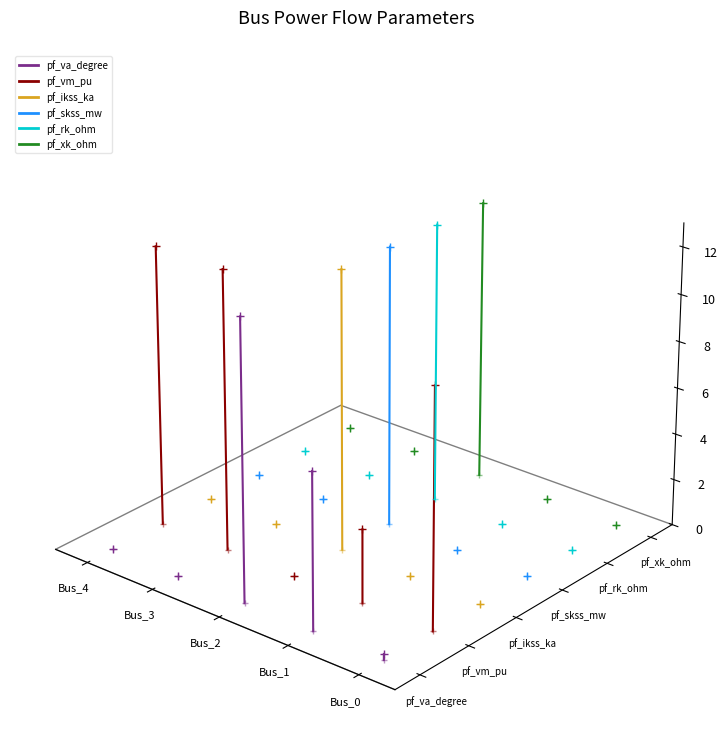

The pf_ikss_ka series shows -0.1 at Bus_0. True or false?

False